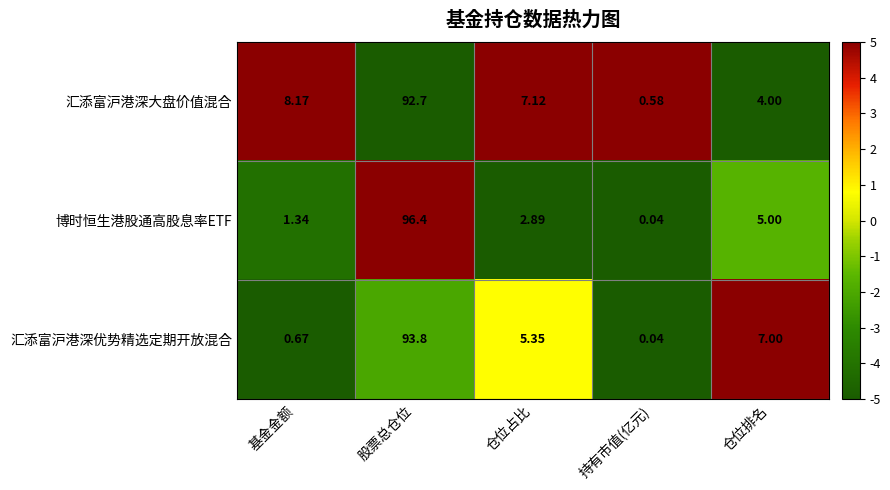

At which label does 汇添富沪港深大盘价值混合 first exceed 7?

基金金额